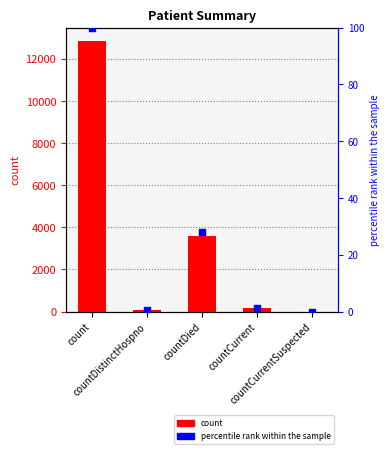

What is the total value across all series at countCurrent?

158.2